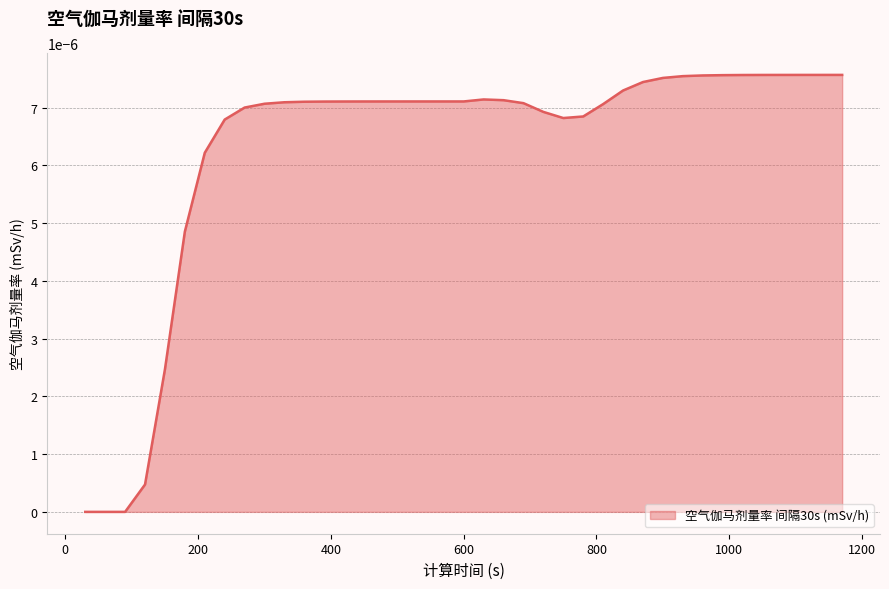

Does the chart display data point markers on the line(s)?

No